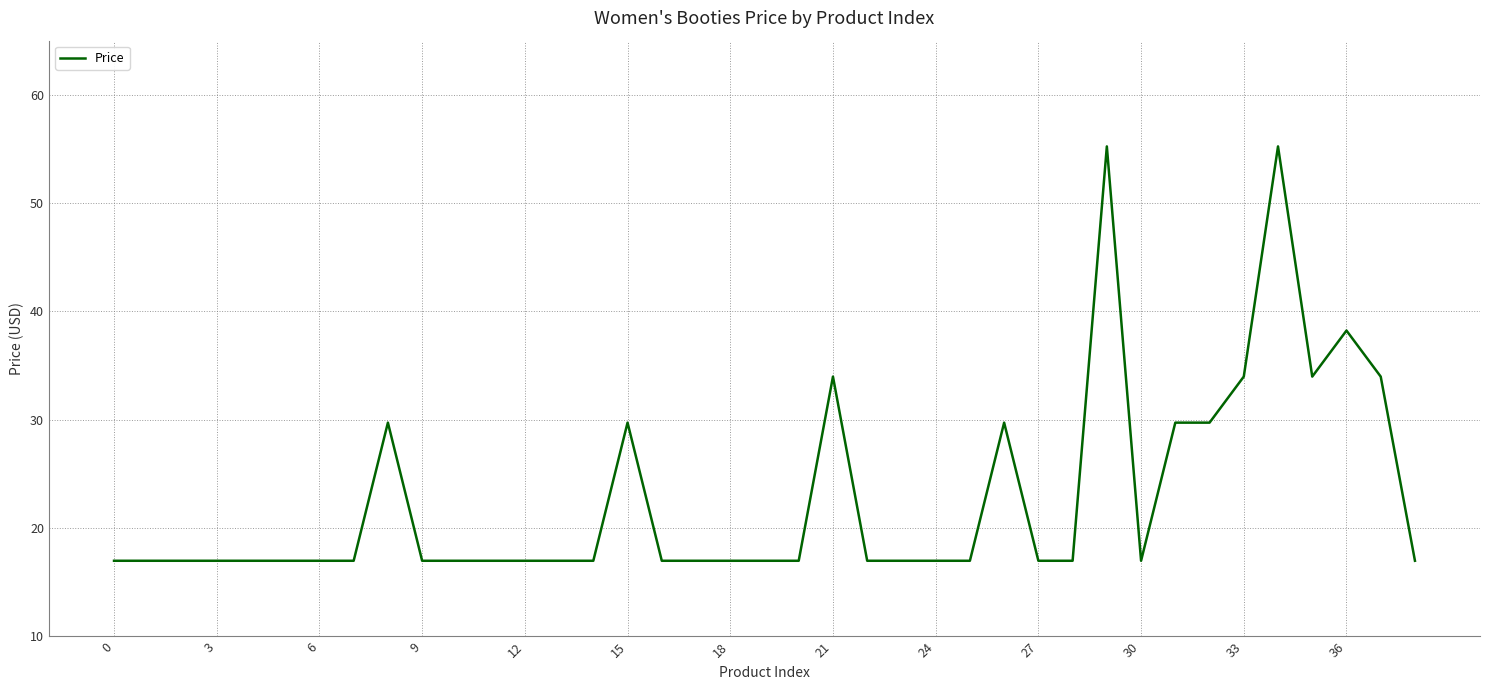

What is the greatest value displayed?

55.2